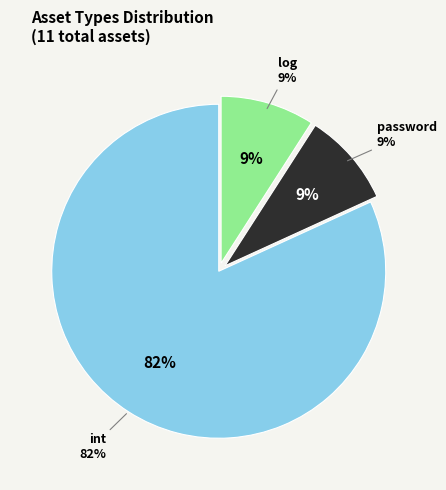

What is the ratio of the value at password to the value at int?

0.1